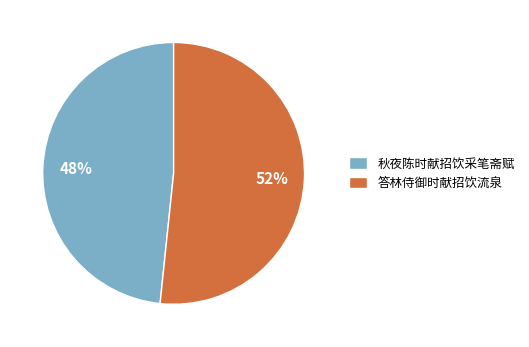

Which slice is the largest?

答林侍御时献招饮流泉